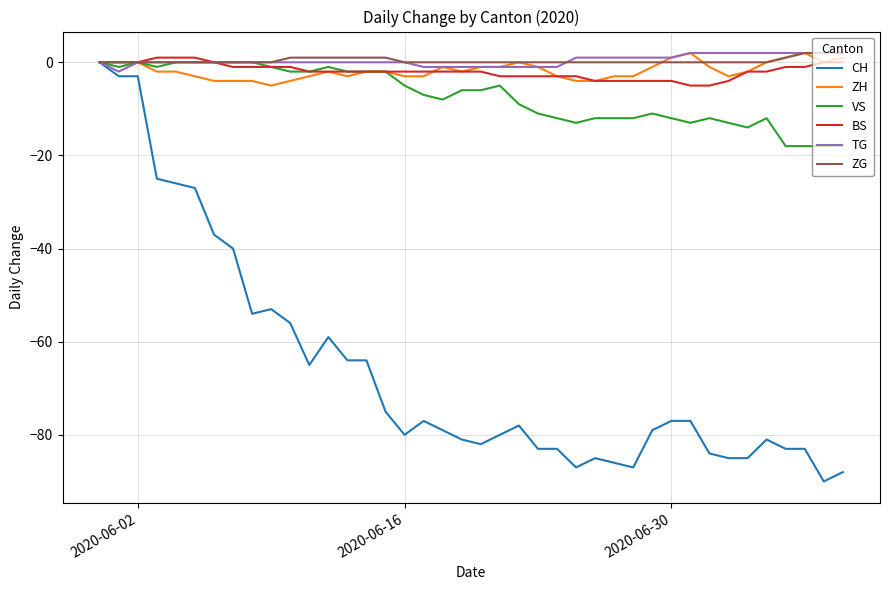

What are all the series names shown in the legend?

CH, ZH, VS, BS, TG, ZG